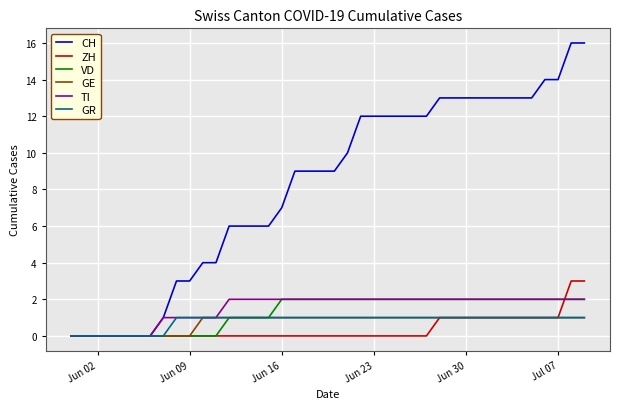

Which series has the largest total across all categories?

CH